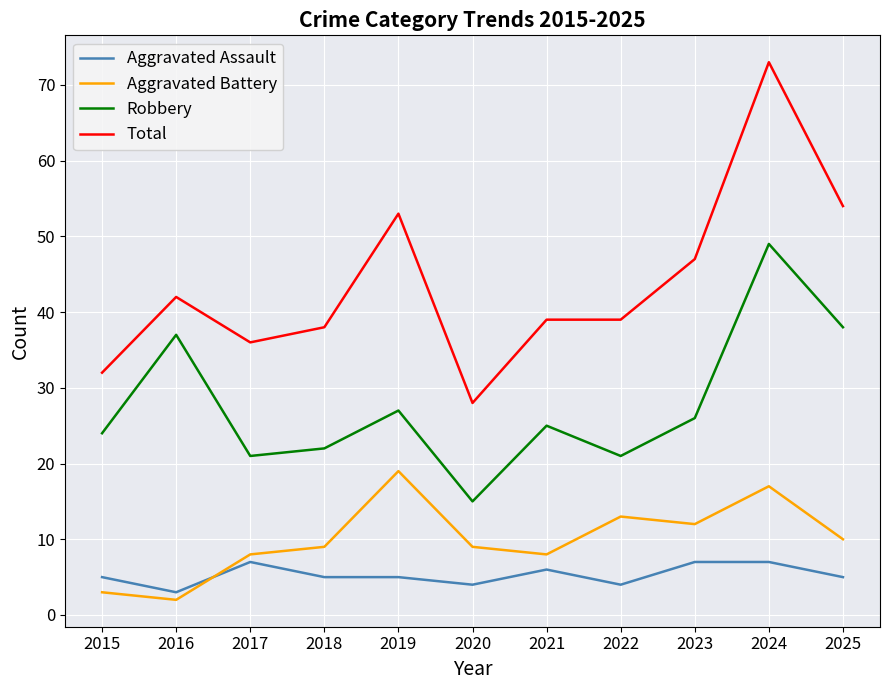

What is the approximate value of Robbery at 2019?

27